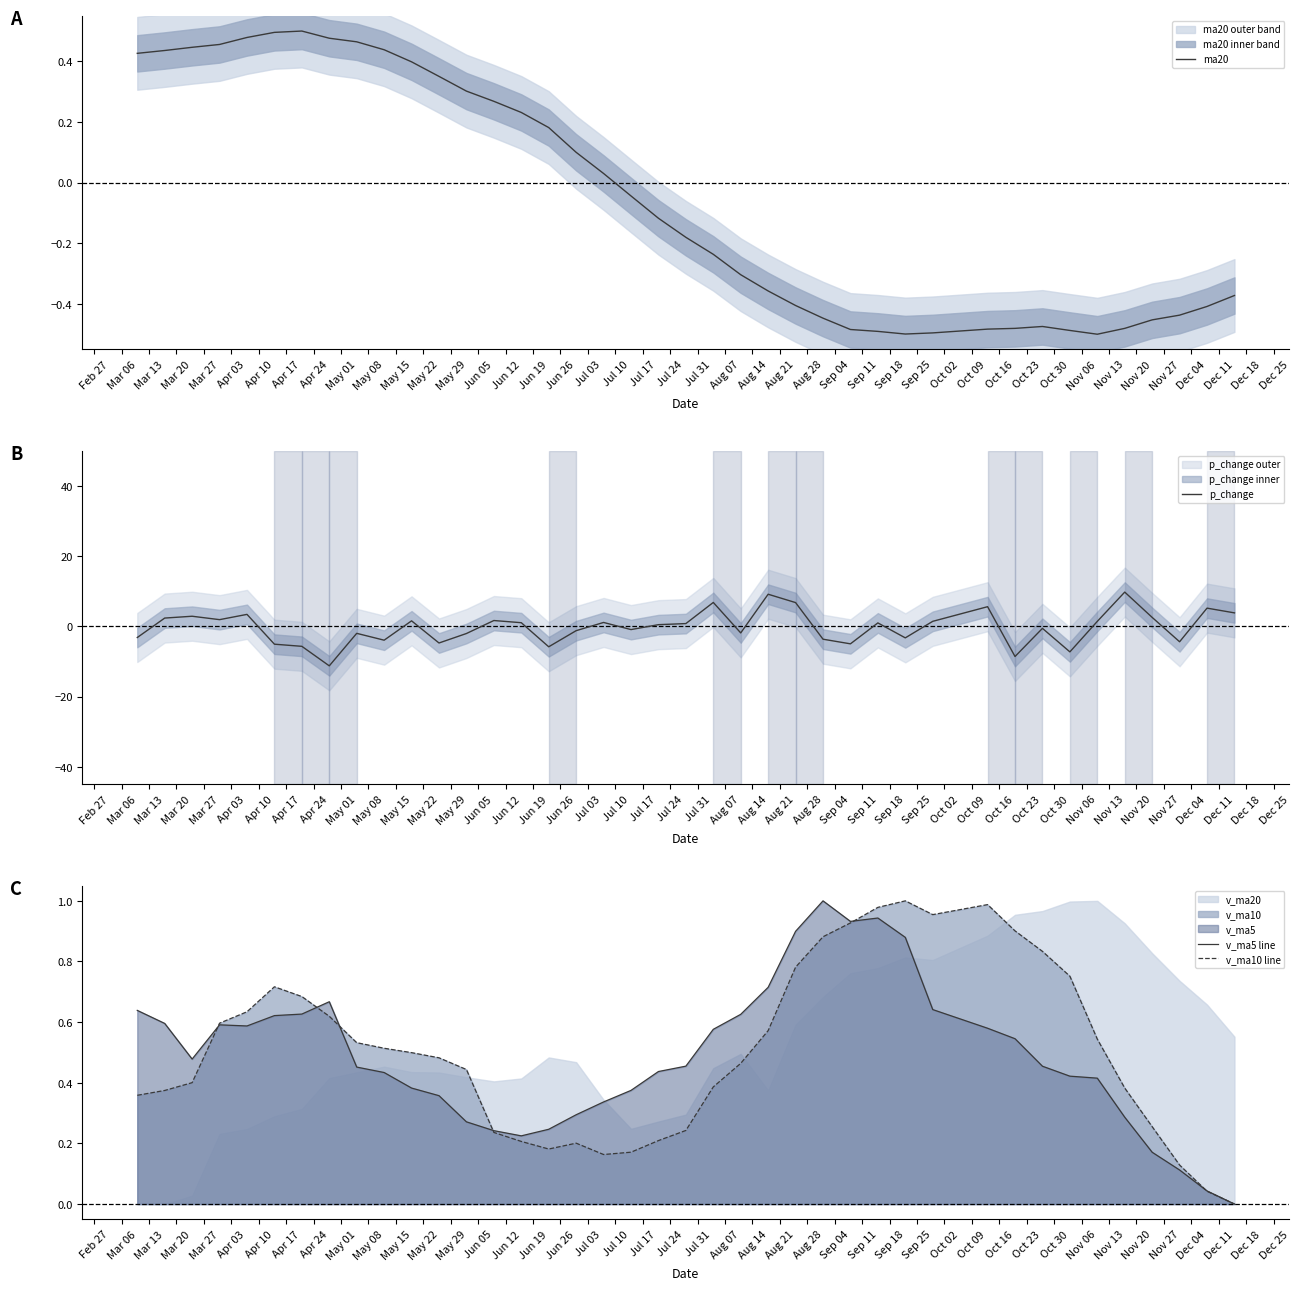

What is the maximum value for p_change?

9.8